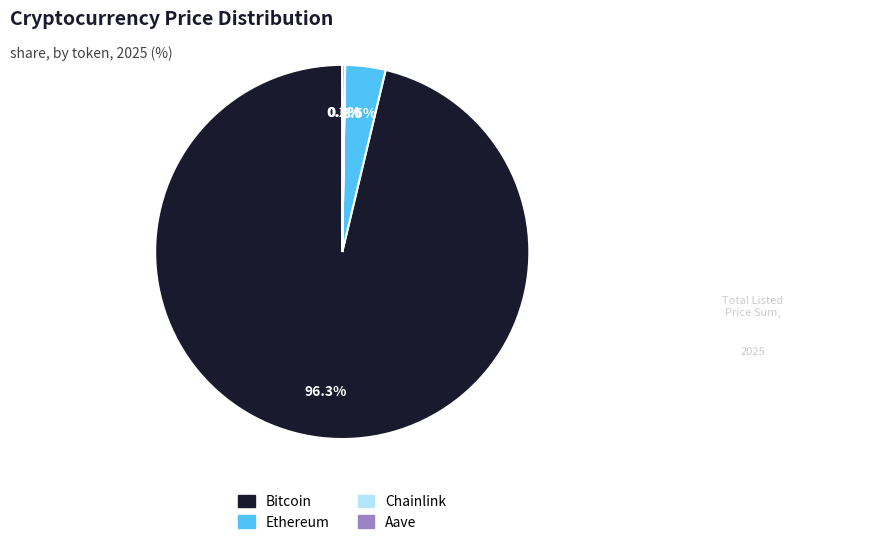

Which category has the biggest portion of the pie?

Bitcoin